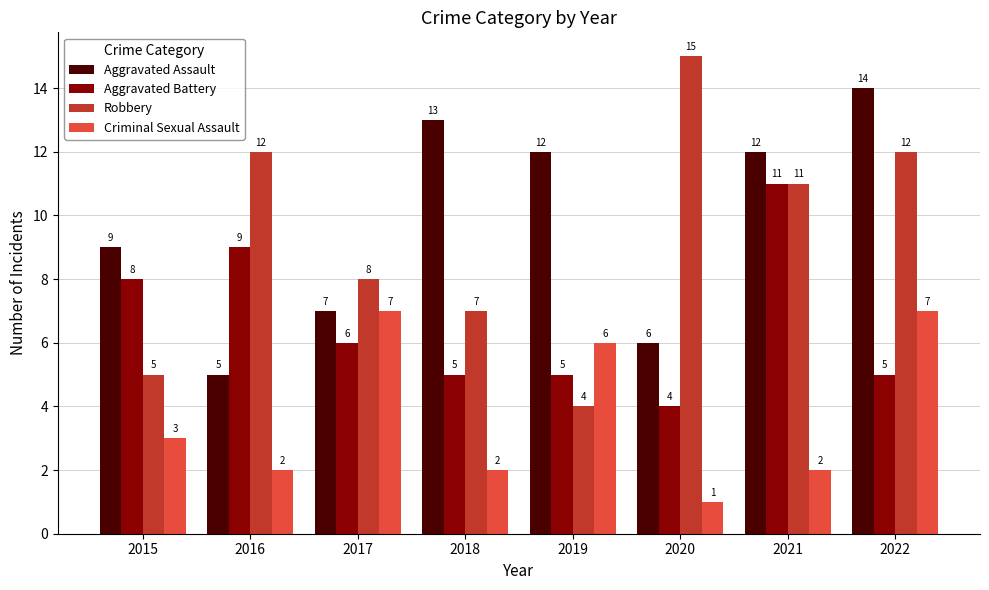

At which category does the chart reach its peak across all series?

2020